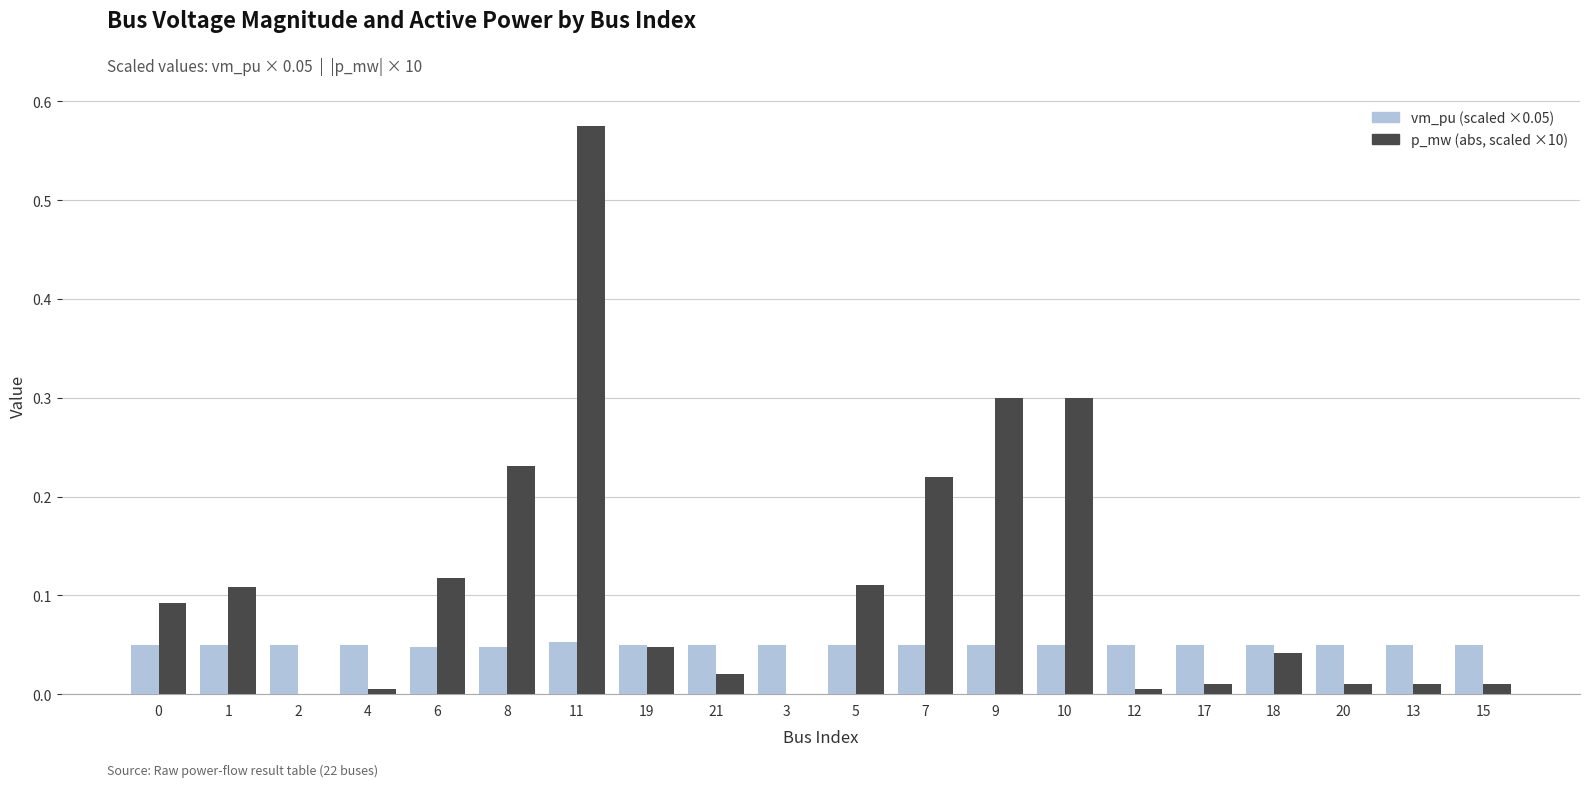

The vm_pu (scaled ×0.05) series shows 0.0 at 5. True or false?

False